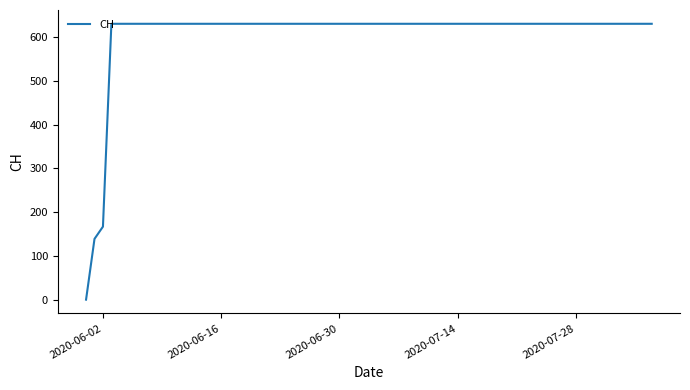

Does the chart display data point markers on the line(s)?

No